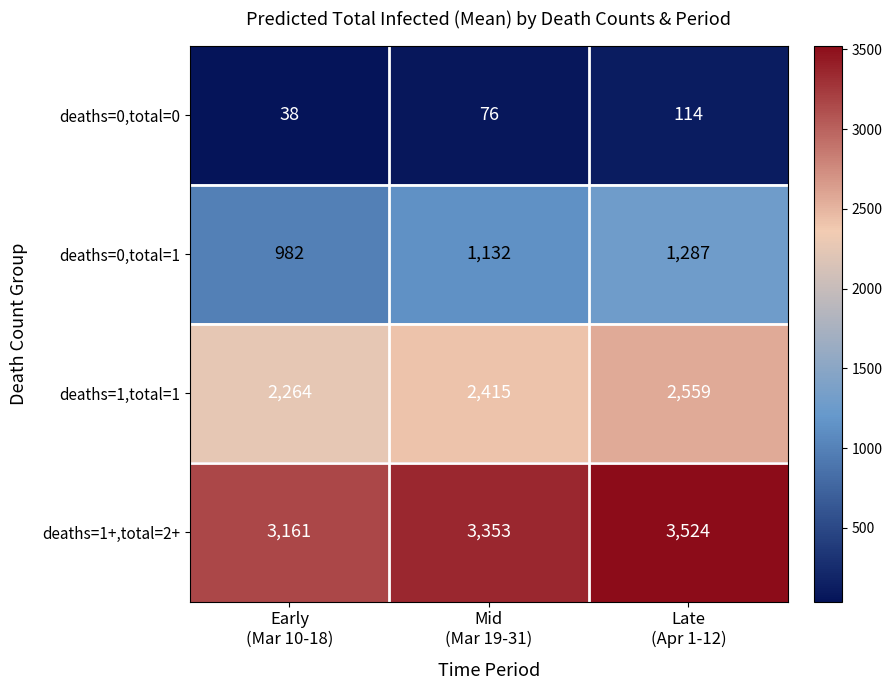

Reading right to left, what are all the values shown in this chart?

deaths=0,total=0: 114	76	38
deaths=0,total=1: 1287	1132	982
deaths=1,total=1: 2559	2415	2264
deaths=1+,total=2+: 3524	3353	3161